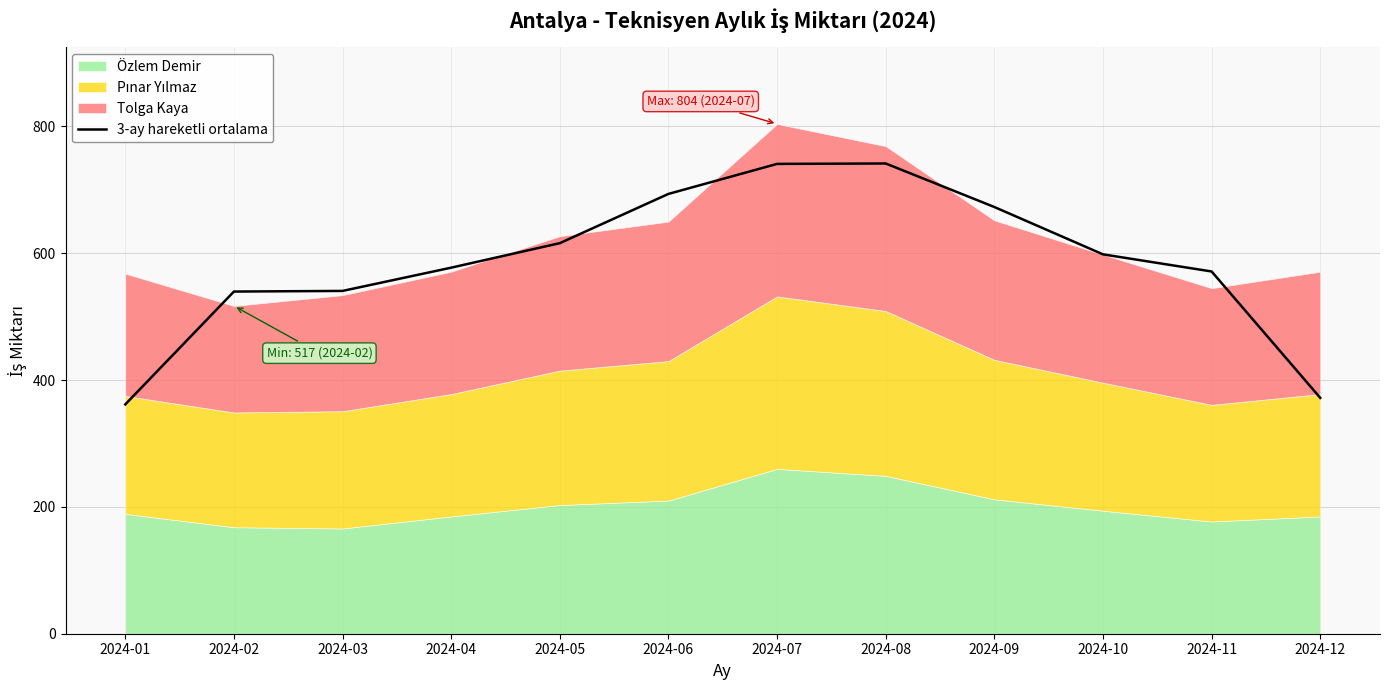

Does the chart have visible grid lines?

Yes